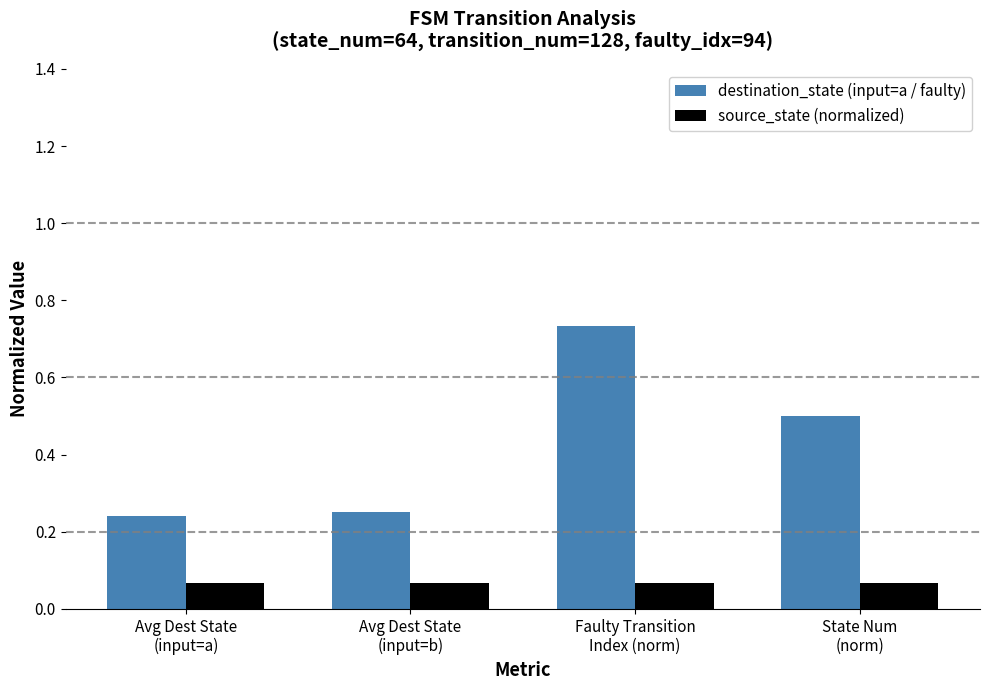

The destination_state (input=a / faulty) series shows 1.0 at Faulty Transition
Index (norm). True or false?

False